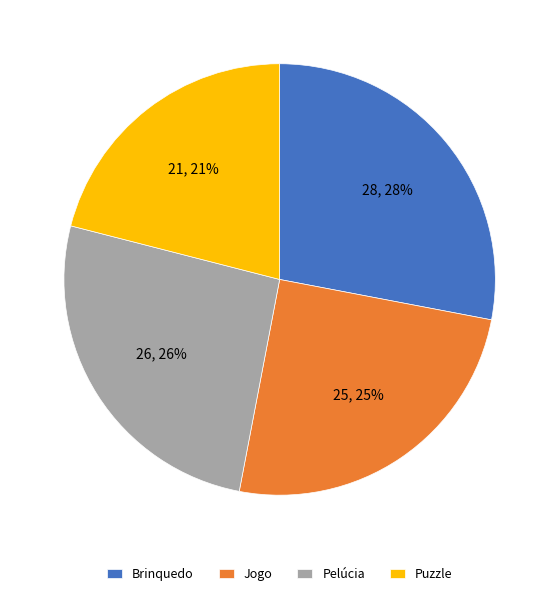

Does Pelúcia account for over 50% of the chart?

No